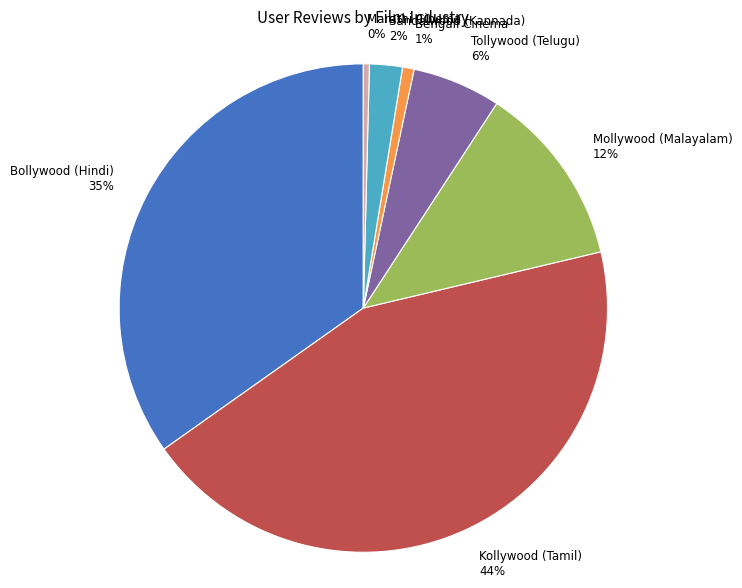

The Sandalwood (Kannada) slice represents 2% of the pie. True or false?

True